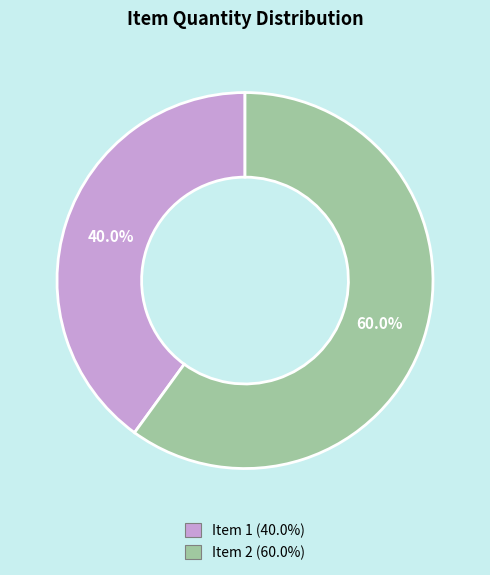

Is there a majority slice in this chart?

Yes